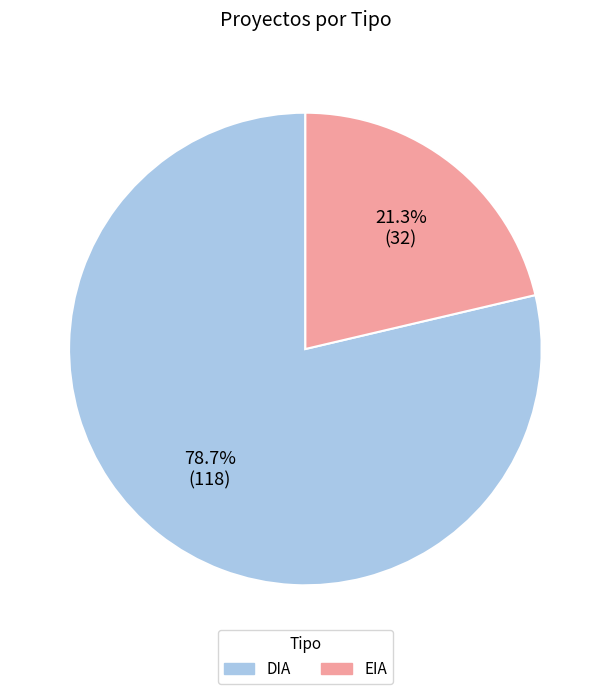

To the nearest percent, what is the difference between the EIA and DIA slice percentages?

57%